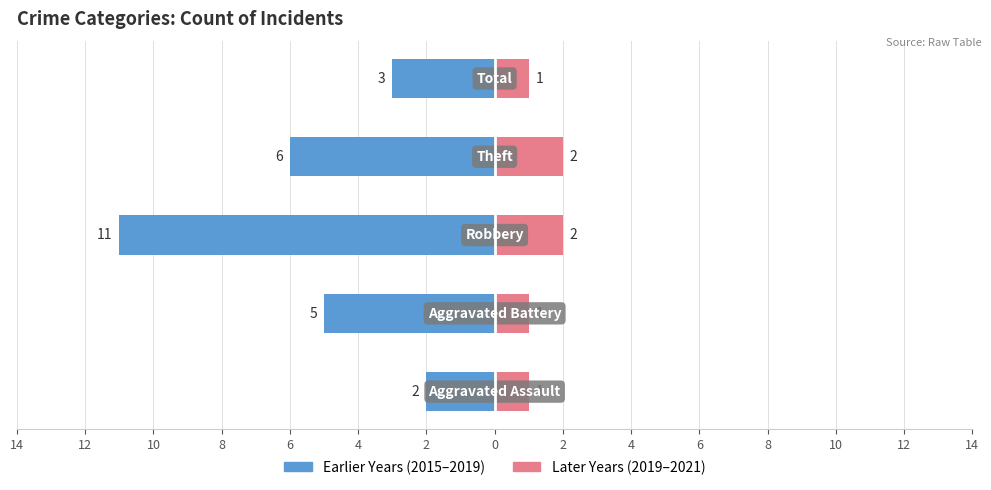

How many distinct data groups are displayed?

2